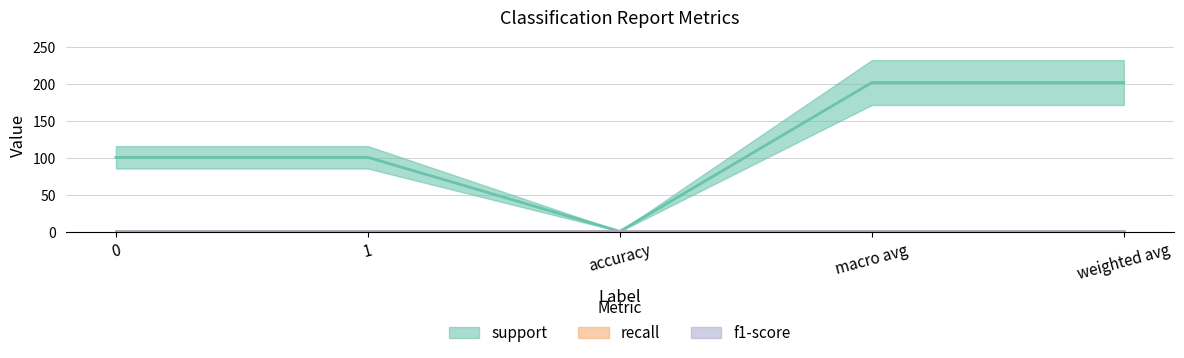

Is it true that support equals 202 at macro avg?

True